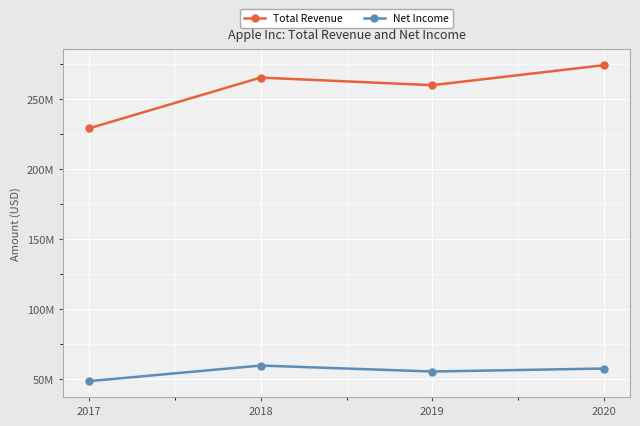

True or false: Net Income and Total Revenue intersect in this chart.

False